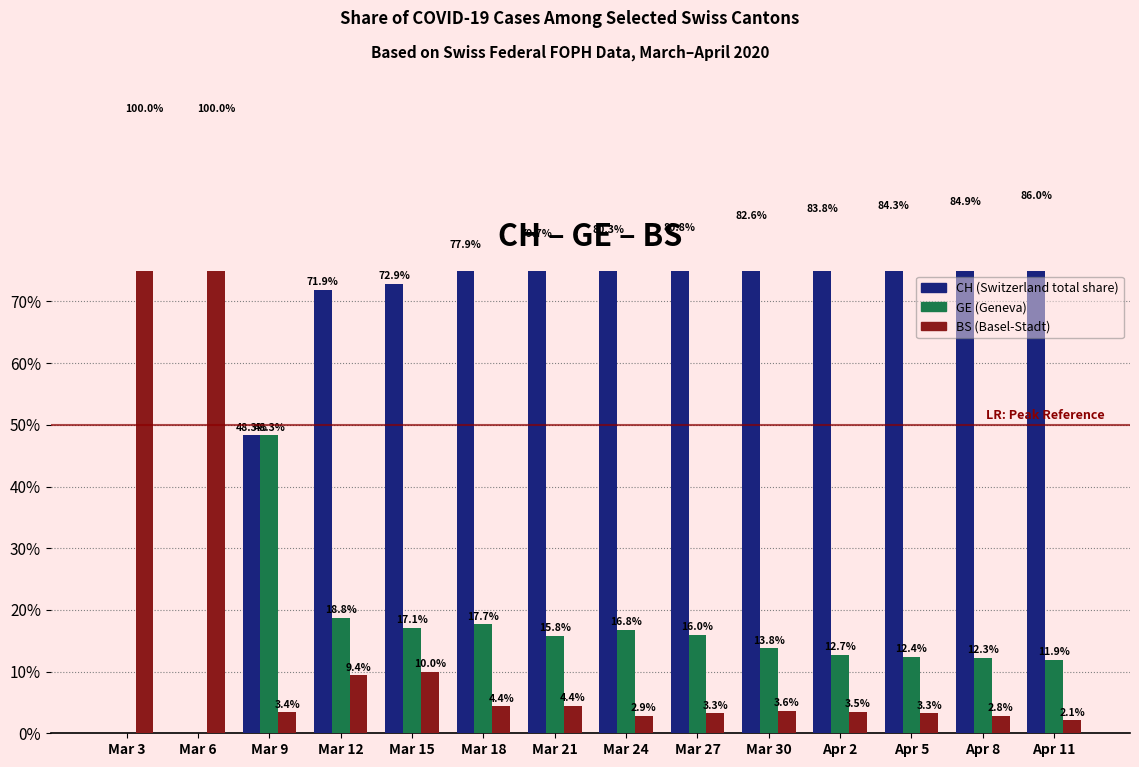

Rank the categories by CH value from highest to lowest.

Apr 11, Apr 8, Apr 5, Apr 2, Mar 30, Mar 27, Mar 24, Mar 21, Mar 18, Mar 15, Mar 12, Mar 9, Mar 3, Mar 6